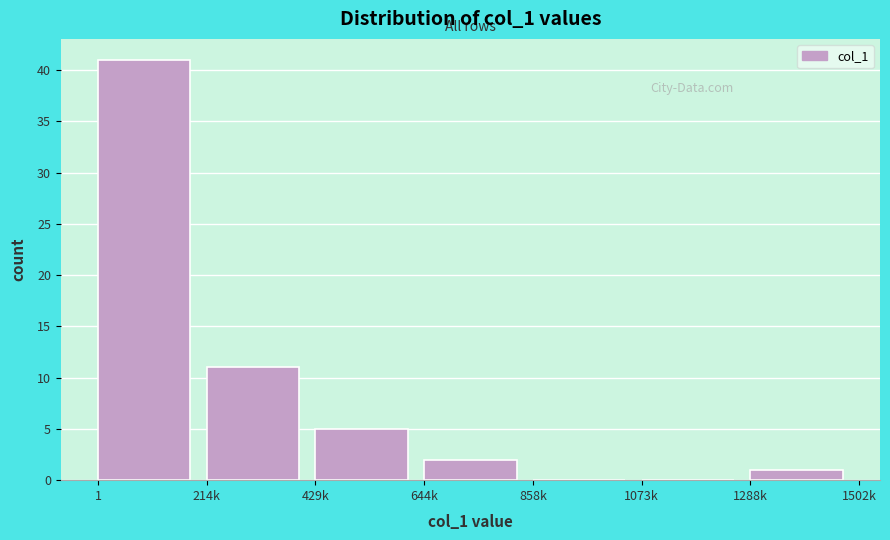

Reading left to right, transcribe all the data shown in this chart.

1=41	214k=11	429k=5	644k=2	858k=0	1073k=0	1288k=1